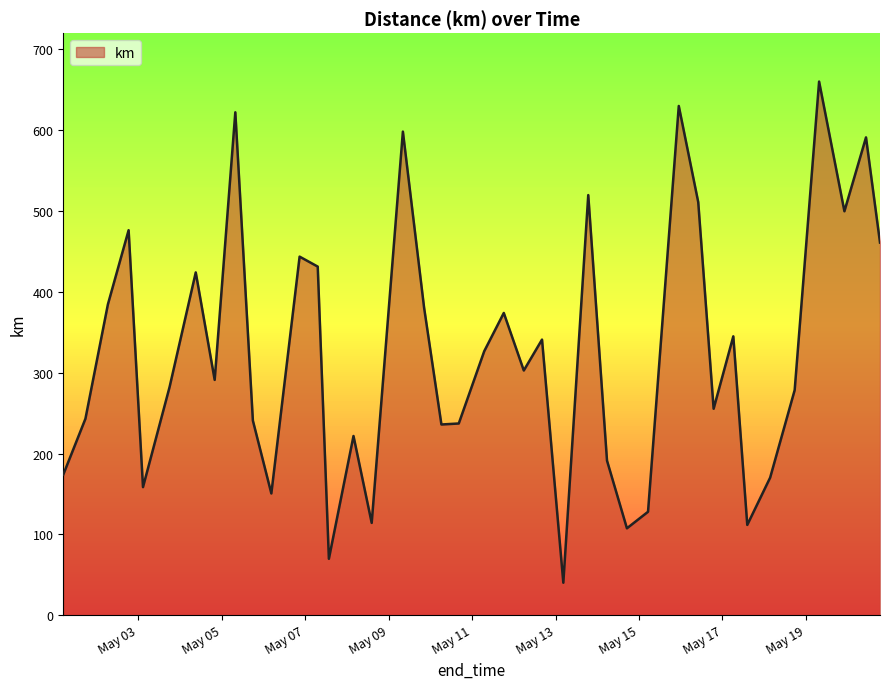

What is the smallest value displayed?

40.2